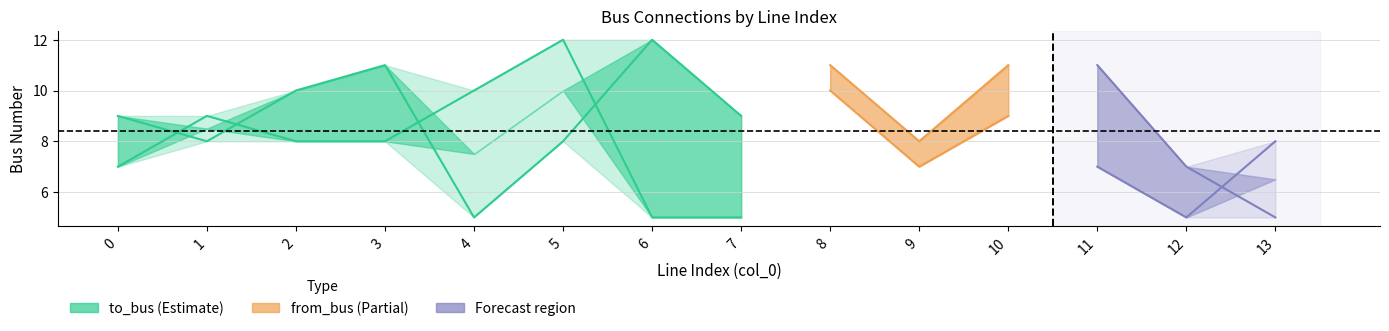

Which has a higher value, 6 or 9?

6